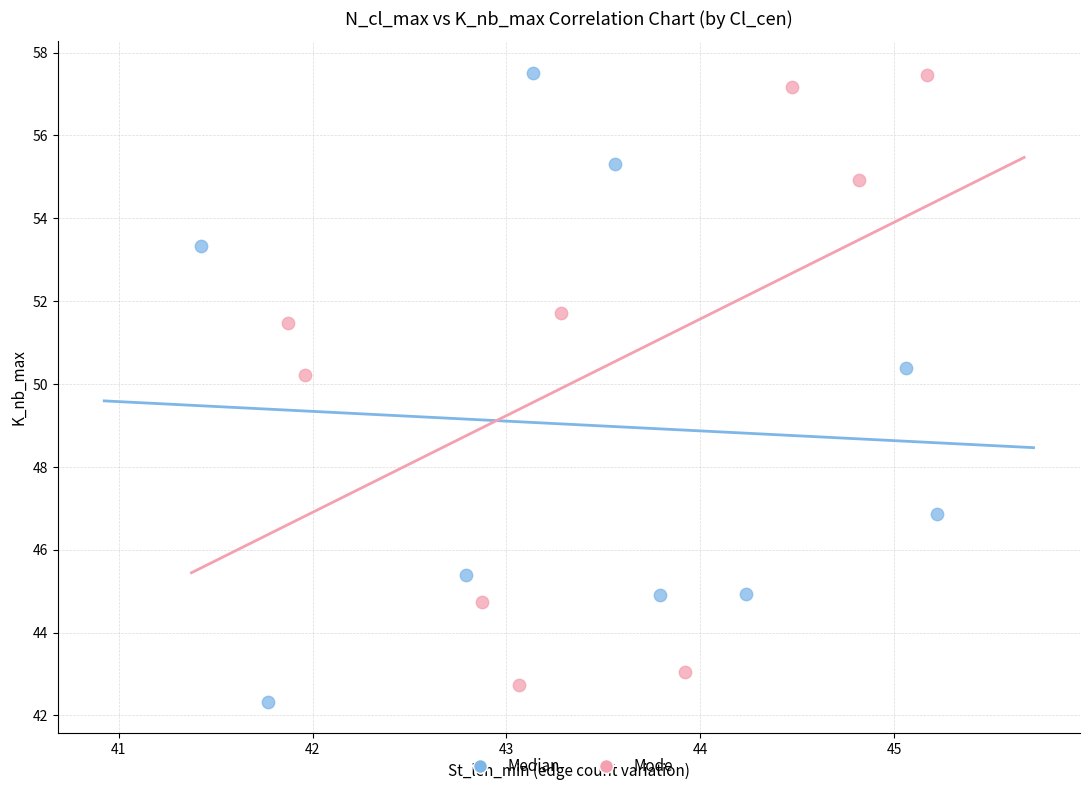

What are all the series names shown in the legend?

Median, Mode